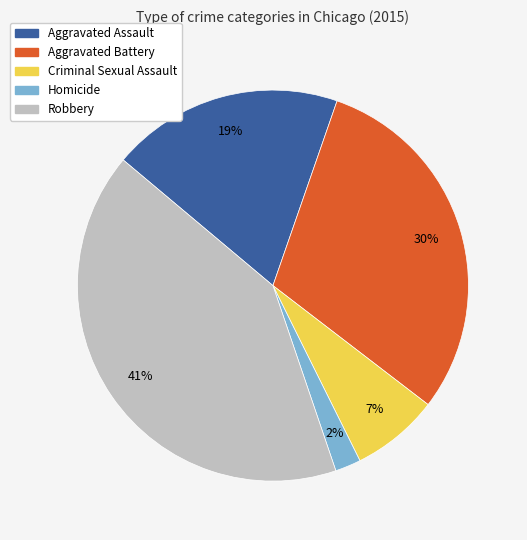

Do Criminal Sexual Assault and Homicide together represent more than half of the pie?

No